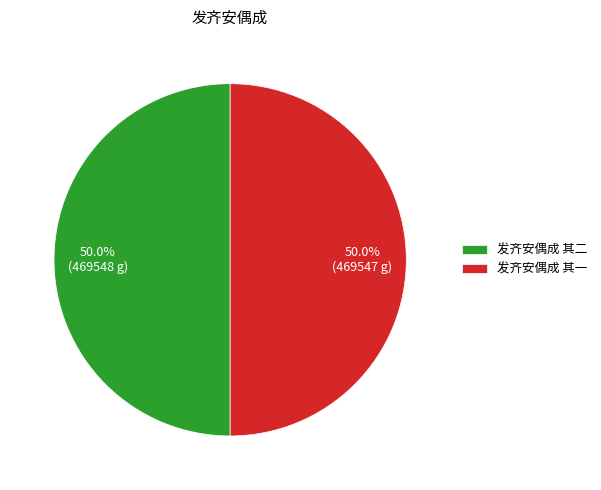

True or false: 发齐安偶成 其二 accounts for 44% of the total.

False